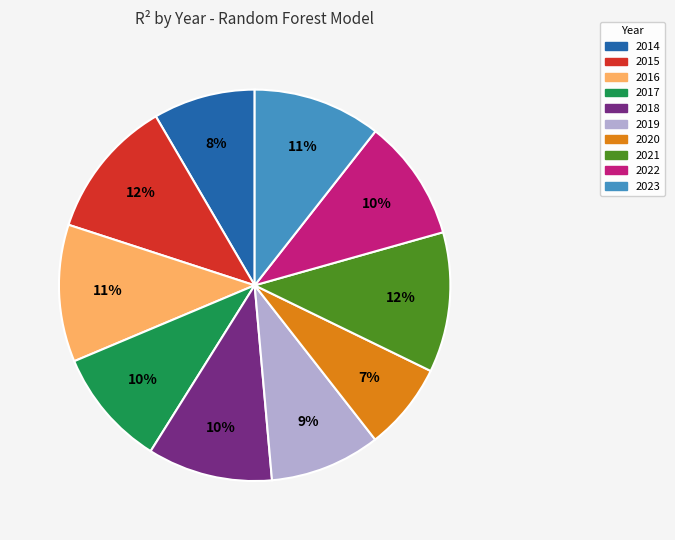

True or false: 2015 accounts for 12% of the total.

True